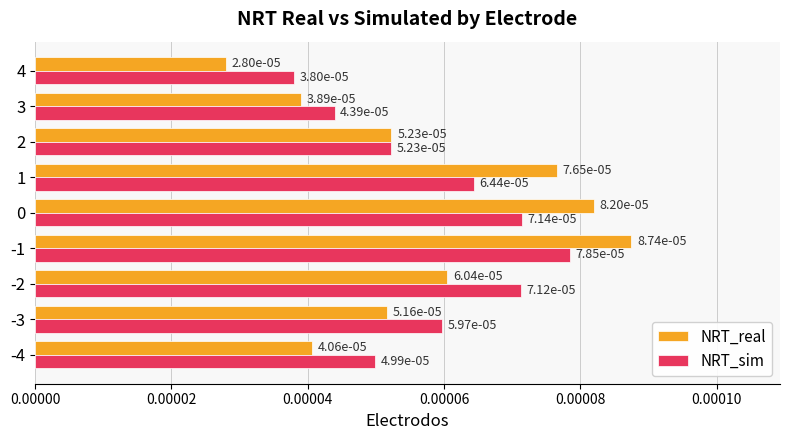

Where is NRT_sim nearest to the value 0?

4